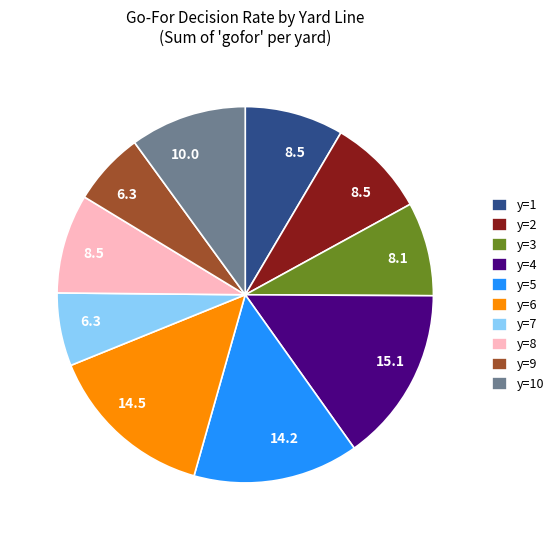

Which slice is the largest?

y=4